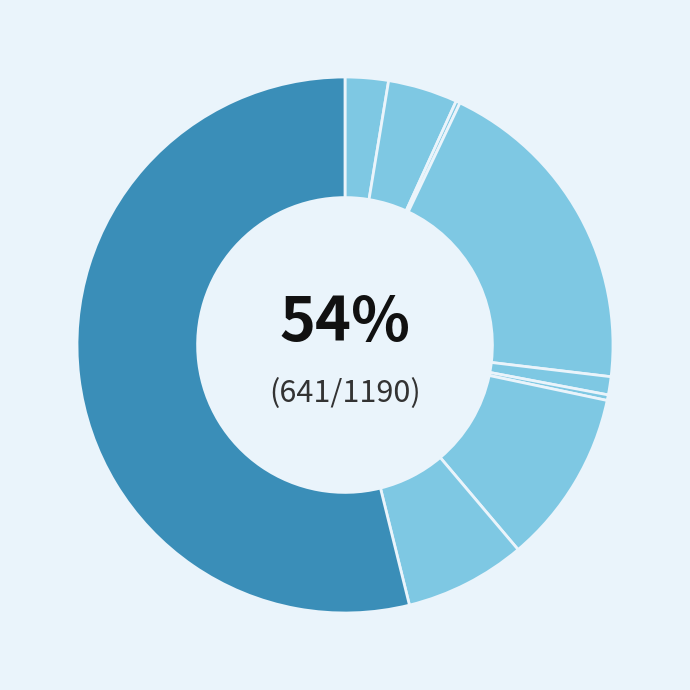

To the nearest percent, what is the combined percentage of Criminal Sexual Assault and Aggravated Assault?

4%